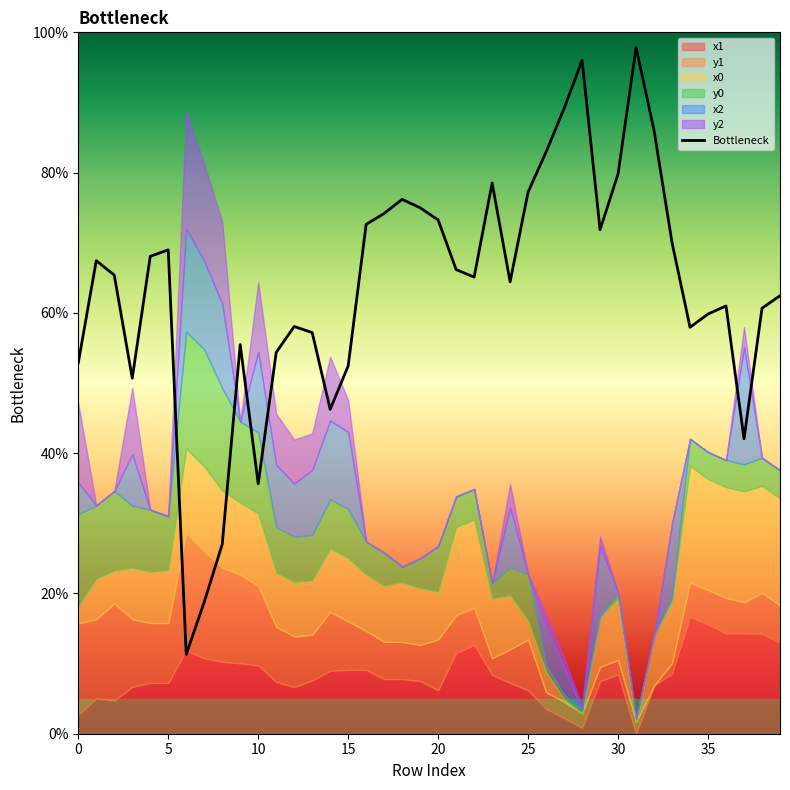

What is the label of the 26th point from the left?

25